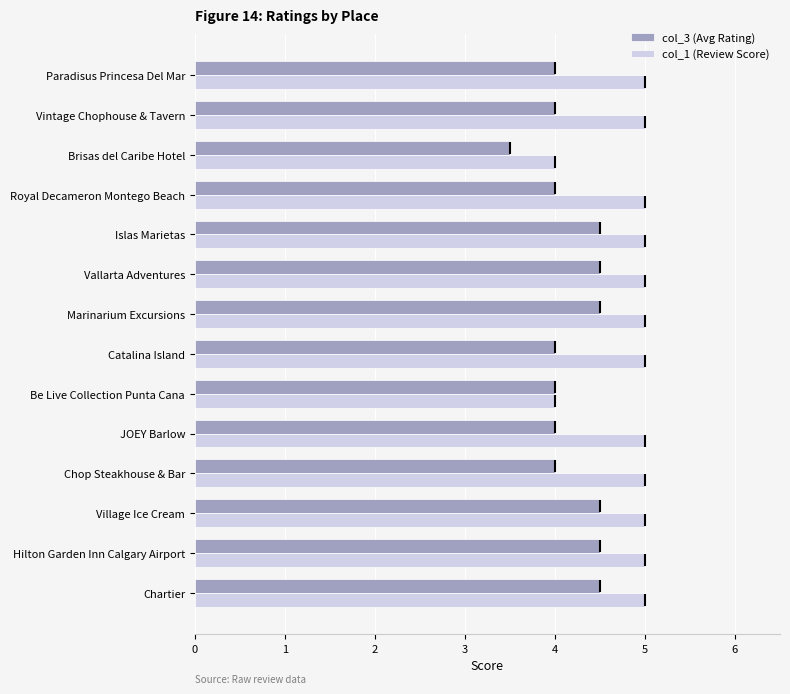

At how many categories does at least one series exceed 3?

14